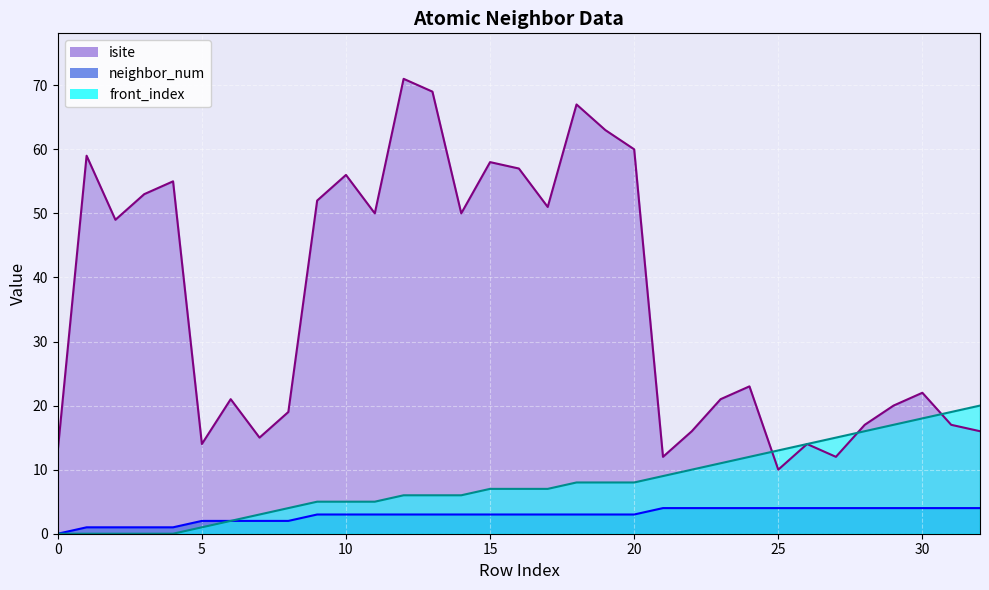

Count the number of categories in the chart.

33